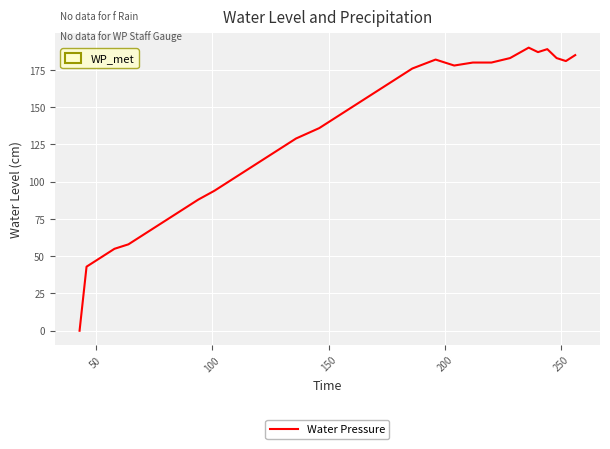

What is the maximum value shown in the chart?

190